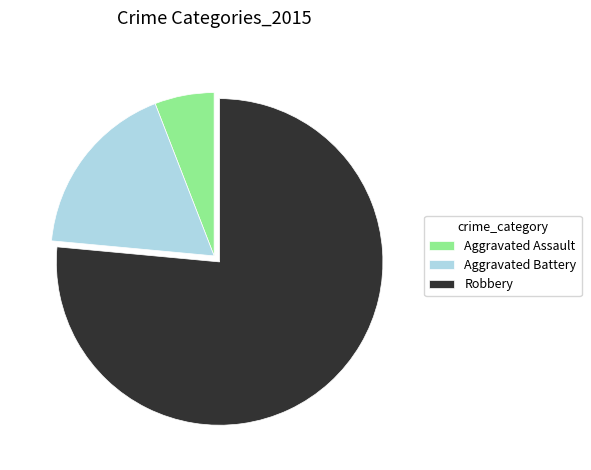

Is the sum of Aggravated Assault and Robbery greater than half?

Yes